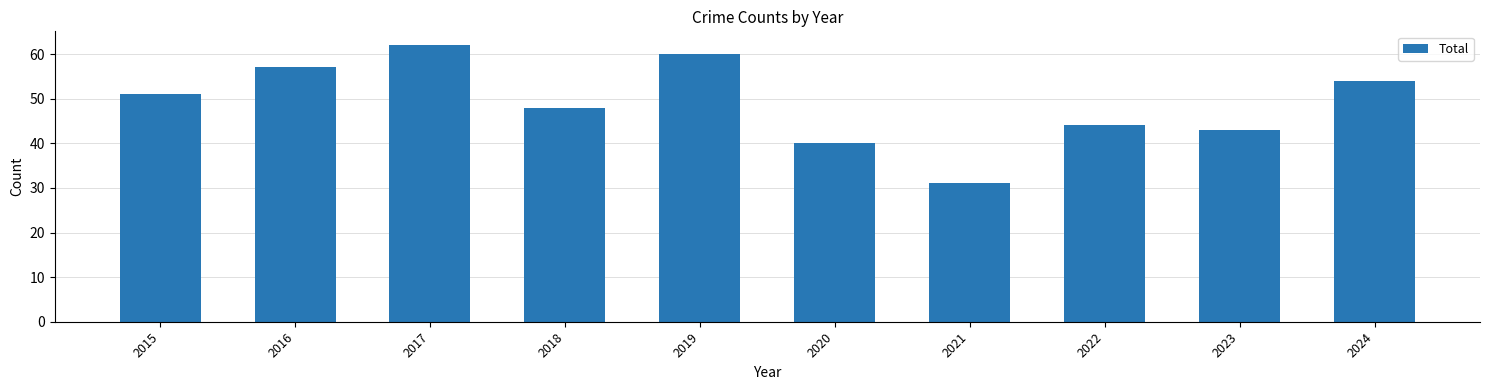

What is the ratio of the value at 2021 to the value at 2018?

0.6